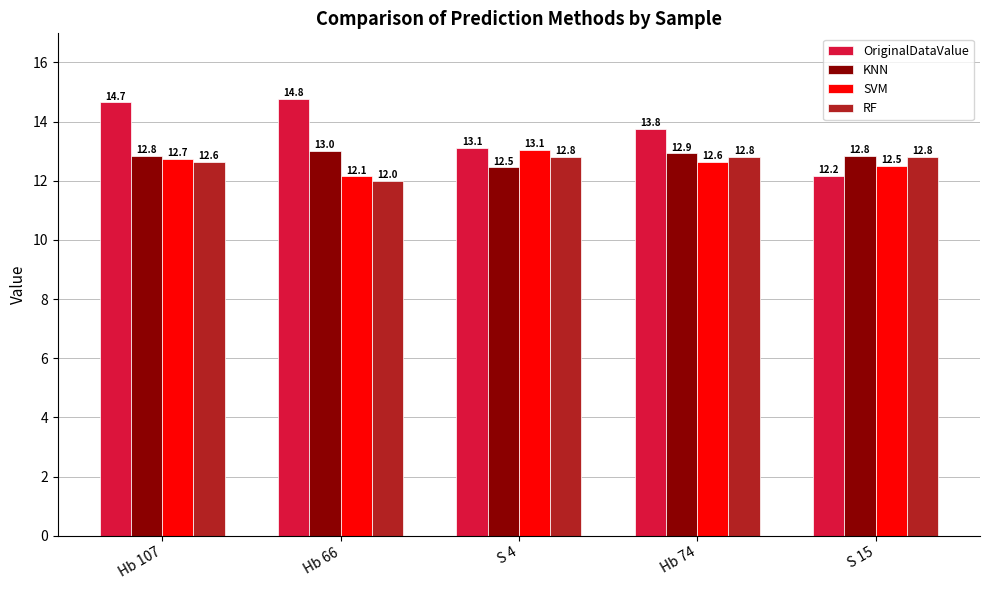

What is the value of the KNN bar at the 5th from the left?

12.8